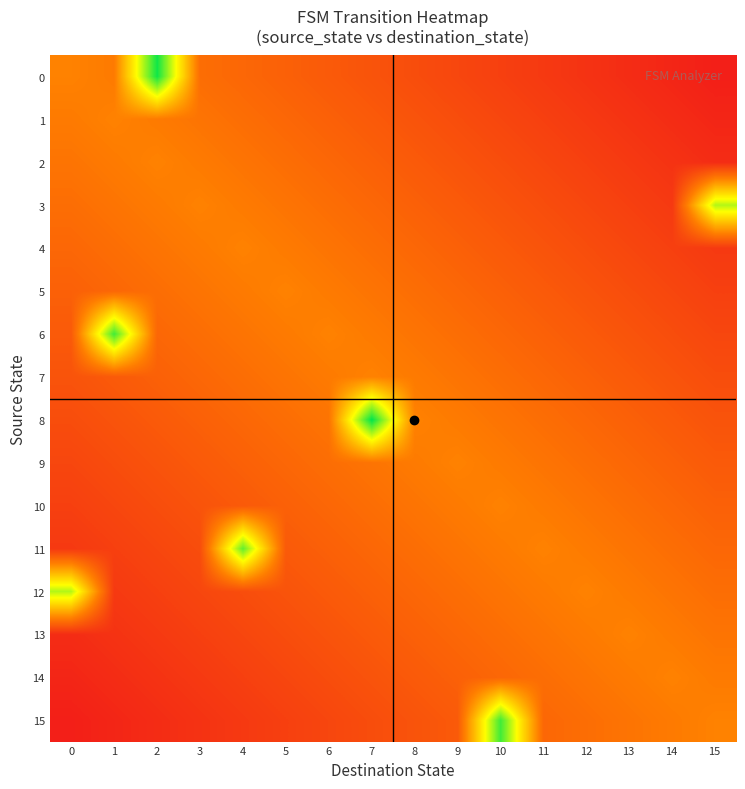

Reading left to right, extract all data points from this chart.

0: 0=0.3	1=0.3	2=1.0	3=0.3	4=0.3	5=0.2	6=0.2	7=0.2	8=0.2	9=0.1	10=0.1	11=0.1	12=0.1	13=0.1	14=0.0	15=0.0
1: 0=0.3	1=0.3	2=0.3	3=0.3	4=0.3	5=0.3	6=0.2	7=0.2	8=0.2	9=0.2	10=0.1	11=0.1	12=0.1	13=0.1	14=0.1	15=0.0
2: 0=0.3	1=0.3	2=0.3	3=0.3	4=0.3	5=0.3	6=0.3	7=0.2	8=0.2	9=0.2	10=0.2	11=0.1	12=0.1	13=0.1	14=0.1	15=0.1
3: 0=0.3	1=0.3	2=0.3	3=0.3	4=0.3	5=0.3	6=0.3	7=0.3	8=0.2	9=0.2	10=0.2	11=0.2	12=0.1	13=0.1	14=0.1	15=0.8
4: 0=0.3	1=0.3	2=0.3	3=0.3	4=0.3	5=0.3	6=0.3	7=0.3	8=0.3	9=0.2	10=0.2	11=0.2	12=0.2	13=0.1	14=0.1	15=0.1
5: 0=0.2	1=0.3	2=0.3	3=0.3	4=0.3	5=0.3	6=0.3	7=0.3	8=0.3	9=0.3	10=0.2	11=0.2	12=0.2	13=0.2	14=0.1	15=0.1
6: 0=0.2	1=0.9	2=0.3	3=0.3	4=0.3	5=0.3	6=0.3	7=0.3	8=0.3	9=0.3	10=0.3	11=0.2	12=0.2	13=0.2	14=0.2	15=0.1
7: 0=0.2	1=0.2	2=0.2	3=0.3	4=0.3	5=0.3	6=0.3	7=0.3	8=0.3	9=0.3	10=0.3	11=0.3	12=0.2	13=0.2	14=0.2	15=0.2
8: 0=0.2	1=0.2	2=0.2	3=0.2	4=0.3	5=0.3	6=0.3	7=1.0	8=0.3	9=0.3	10=0.3	11=0.3	12=0.3	13=0.2	14=0.2	15=0.2
9: 0=0.1	1=0.2	2=0.2	3=0.2	4=0.2	5=0.3	6=0.3	7=0.3	8=0.3	9=0.3	10=0.3	11=0.3	12=0.3	13=0.3	14=0.2	15=0.2
10: 0=0.1	1=0.1	2=0.2	3=0.2	4=0.2	5=0.2	6=0.3	7=0.3	8=0.3	9=0.3	10=0.3	11=0.3	12=0.3	13=0.3	14=0.3	15=0.2
11: 0=0.1	1=0.1	2=0.1	3=0.2	4=0.9	5=0.2	6=0.2	7=0.3	8=0.3	9=0.3	10=0.3	11=0.3	12=0.3	13=0.3	14=0.3	15=0.3
12: 0=0.8	1=0.1	2=0.1	3=0.1	4=0.2	5=0.2	6=0.2	7=0.2	8=0.3	9=0.3	10=0.3	11=0.3	12=0.3	13=0.3	14=0.3	15=0.3
13: 0=0.1	1=0.1	2=0.1	3=0.1	4=0.1	5=0.2	6=0.2	7=0.2	8=0.2	9=0.3	10=0.3	11=0.3	12=0.3	13=0.3	14=0.3	15=0.3
14: 0=0.0	1=0.1	2=0.1	3=0.1	4=0.1	5=0.1	6=0.2	7=0.2	8=0.2	9=0.2	10=0.3	11=0.3	12=0.3	13=0.3	14=0.3	15=0.3
15: 0=0.0	1=0.0	2=0.1	3=0.1	4=0.1	5=0.1	6=0.1	7=0.2	8=0.2	9=0.2	10=0.9	11=0.3	12=0.3	13=0.3	14=0.3	15=0.3